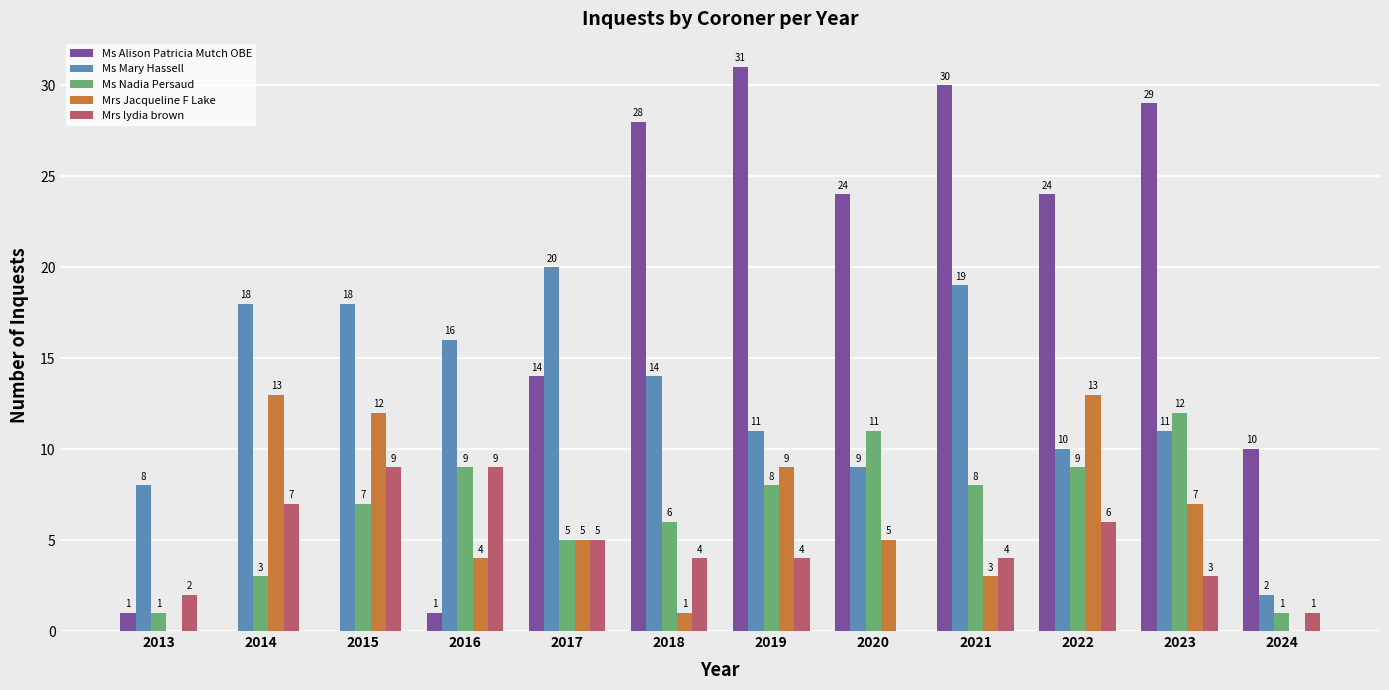

Reading left to right, extract all data points from this chart.

Ms Alison Patricia Mutch OBE: 2013=1	2014=0	2015=0	2016=1	2017=14	2018=28	2019=31	2020=24	2021=30	2022=24	2023=29	2024=10
Ms Mary Hassell: 2013=8	2014=18	2015=18	2016=16	2017=20	2018=14	2019=11	2020=9	2021=19	2022=10	2023=11	2024=2
Ms Nadia Persaud: 2013=1	2014=3	2015=7	2016=9	2017=5	2018=6	2019=8	2020=11	2021=8	2022=9	2023=12	2024=1
Mrs Jacqueline F Lake: 2013=0	2014=13	2015=12	2016=4	2017=5	2018=1	2019=9	2020=5	2021=3	2022=13	2023=7	2024=0
Mrs lydia brown: 2013=2	2014=7	2015=9	2016=9	2017=5	2018=4	2019=4	2020=0	2021=4	2022=6	2023=3	2024=1